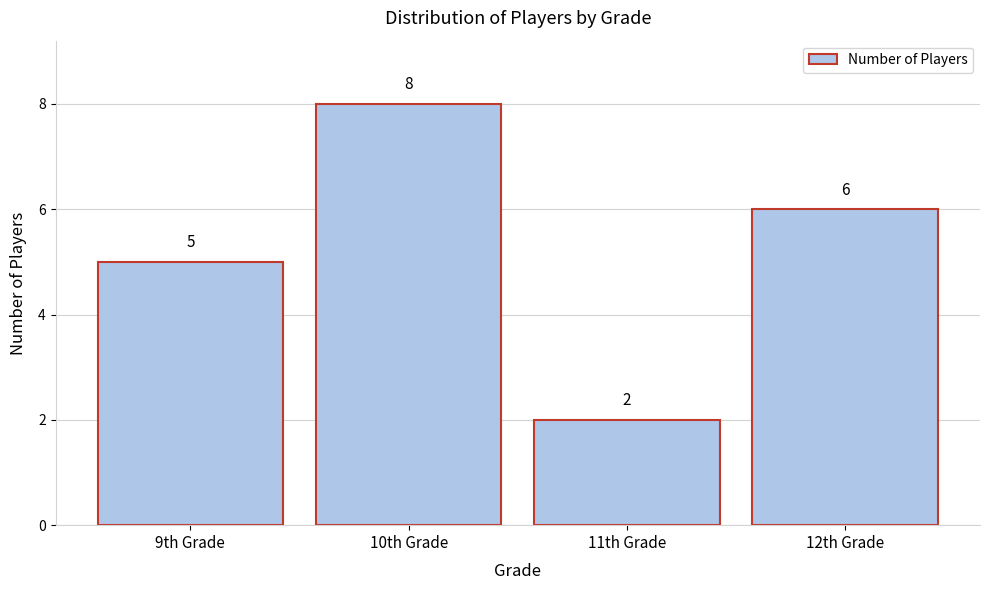

Reading left to right, list all the values displayed in this chart.

9th Grade=5	10th Grade=8	11th Grade=2	12th Grade=6